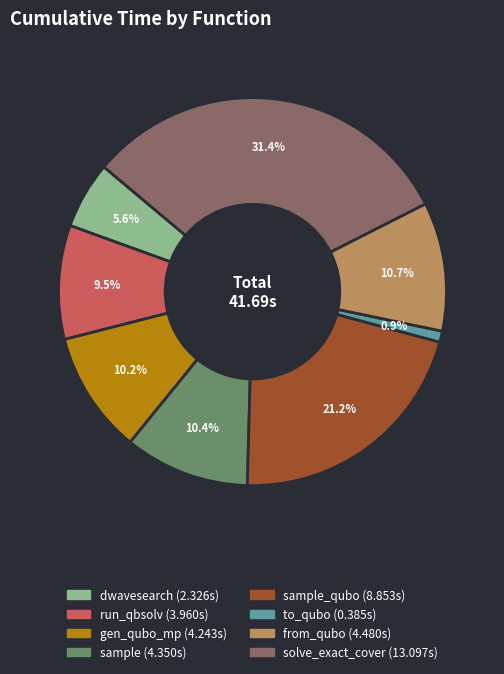

Is there any slice that represents more than half of the pie?

No